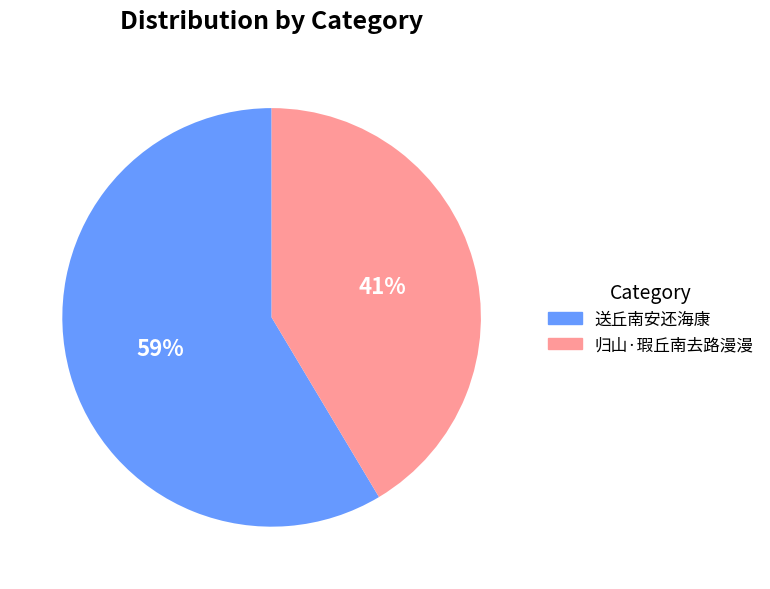

Which category has the smallest portion of the pie?

归山·瑕丘南去路漫漫